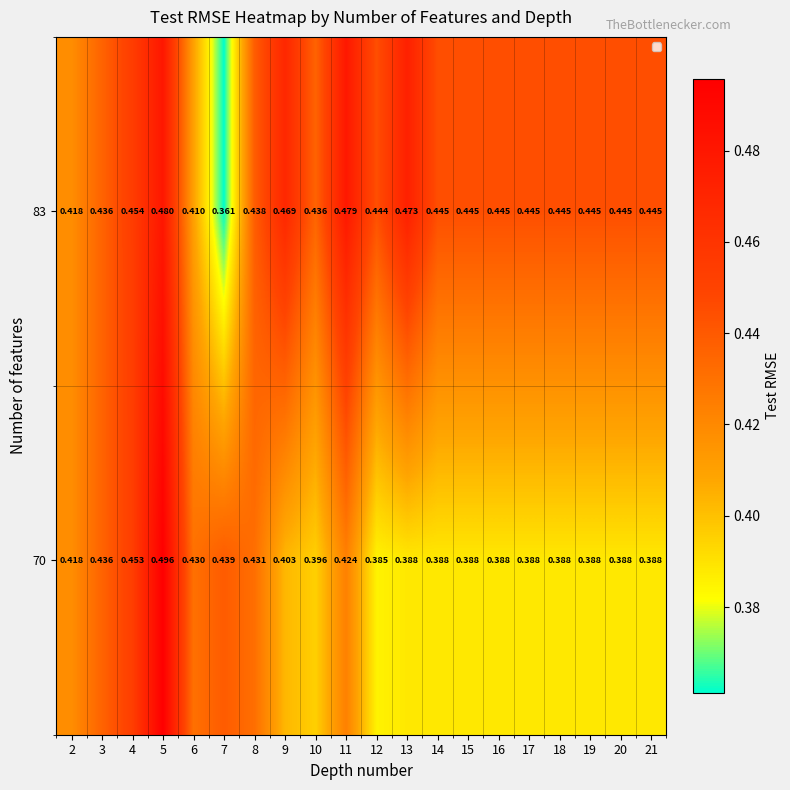

Rank the series at 8 from highest to lowest value.

83, 70